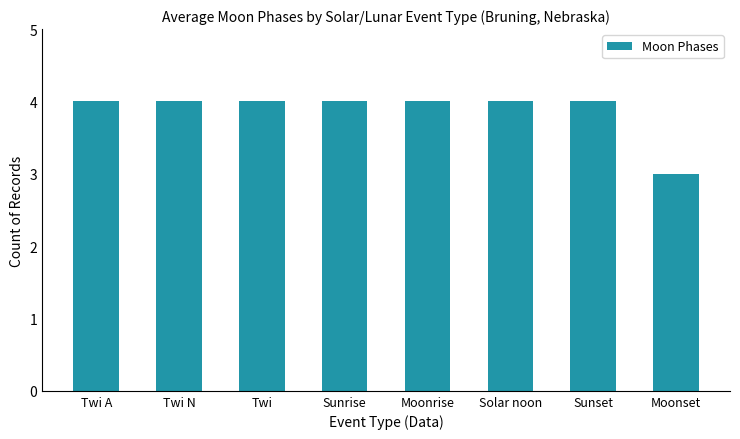

True or false: the data shows 3 at Sunset.

False